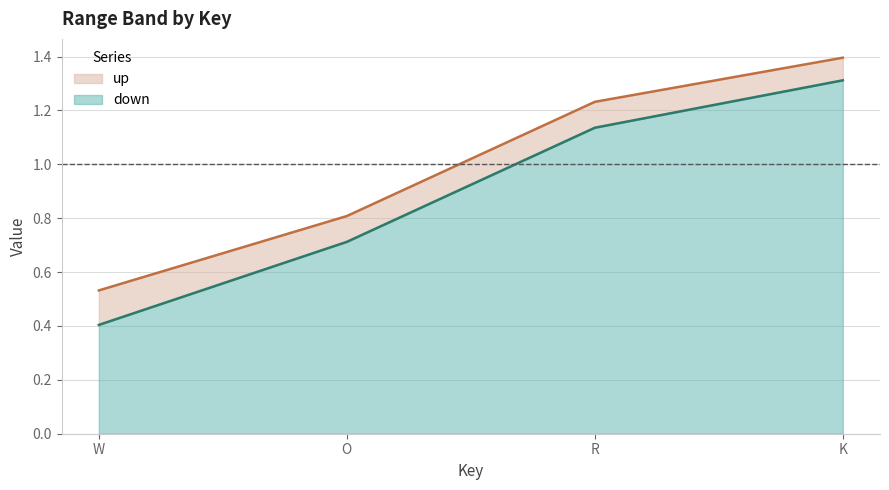

How many lines are shown in the chart?

2